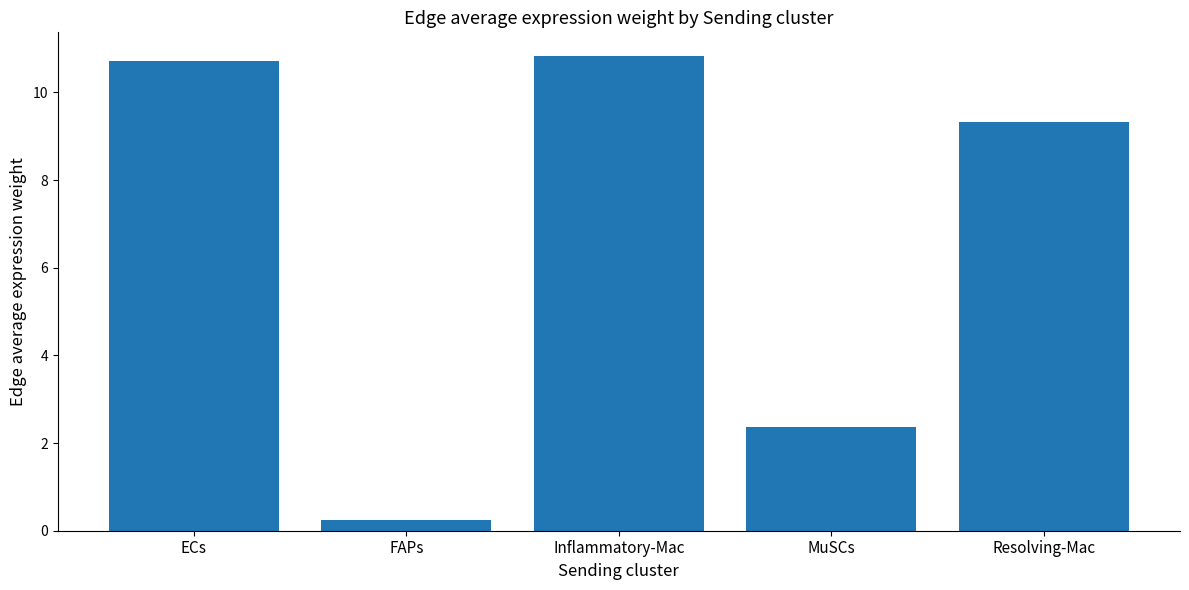

At which category does the chart reach its peak across all series?

Inflammatory-Mac